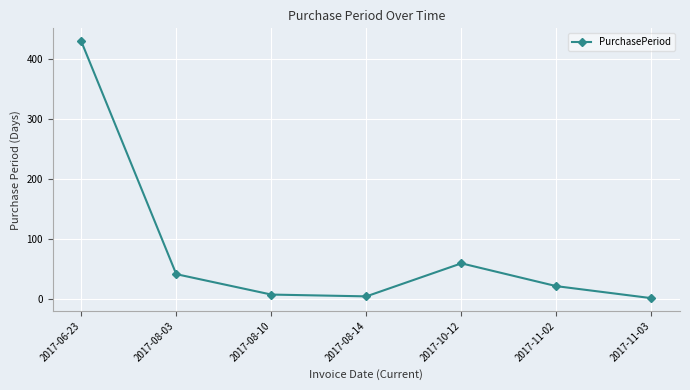

How many data points are less than 21?

3